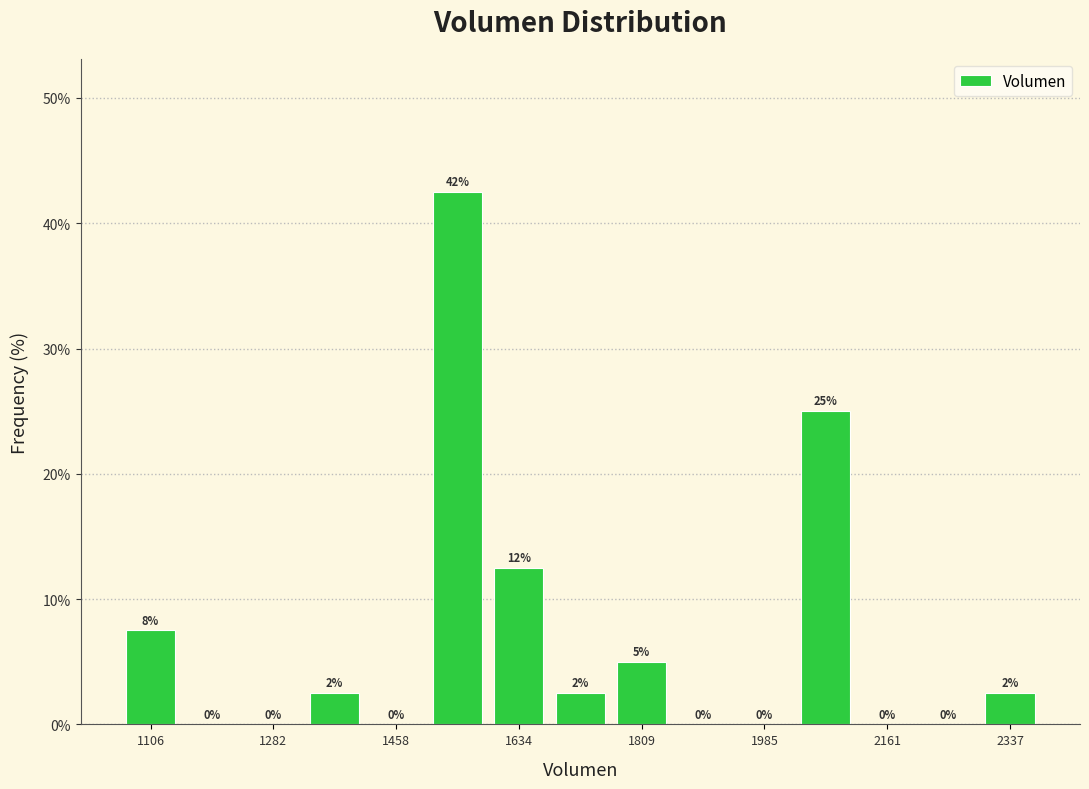

Over which range of the x-axis is the bar tallest?

1500 to 1580